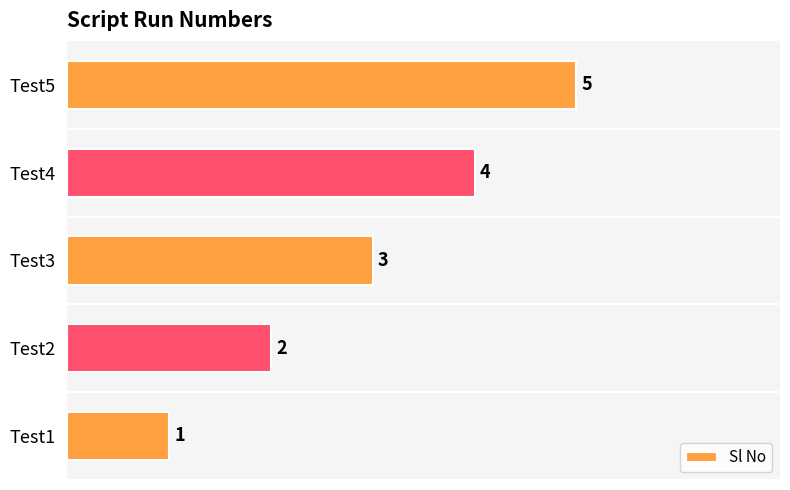

Which label corresponds to the smallest value in the chart?

Test1